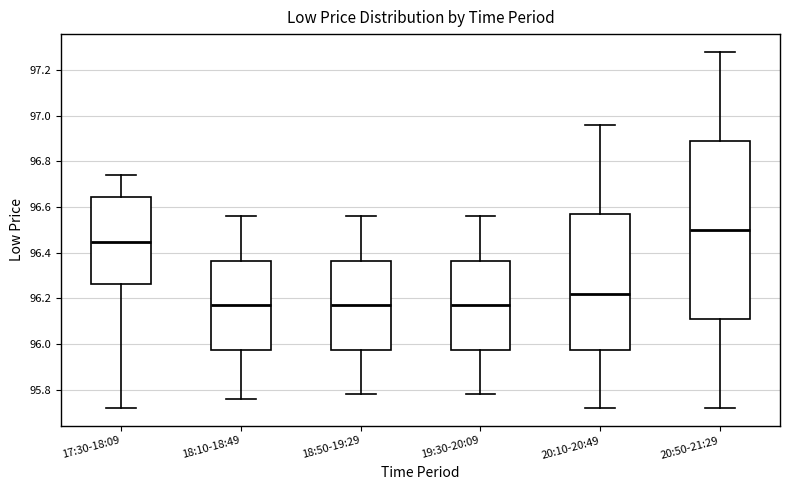

Which box is the tallest, from its lower edge to its upper edge?

20:50-21:29